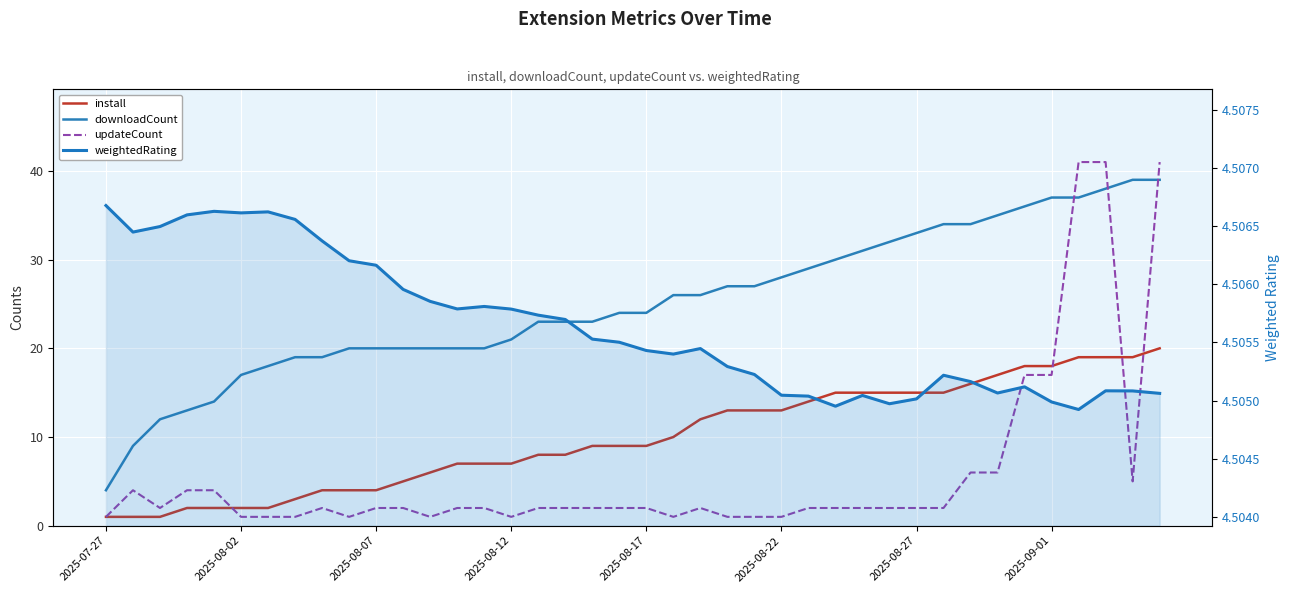

What is the spread (max minus min) of values at 21?

25.0